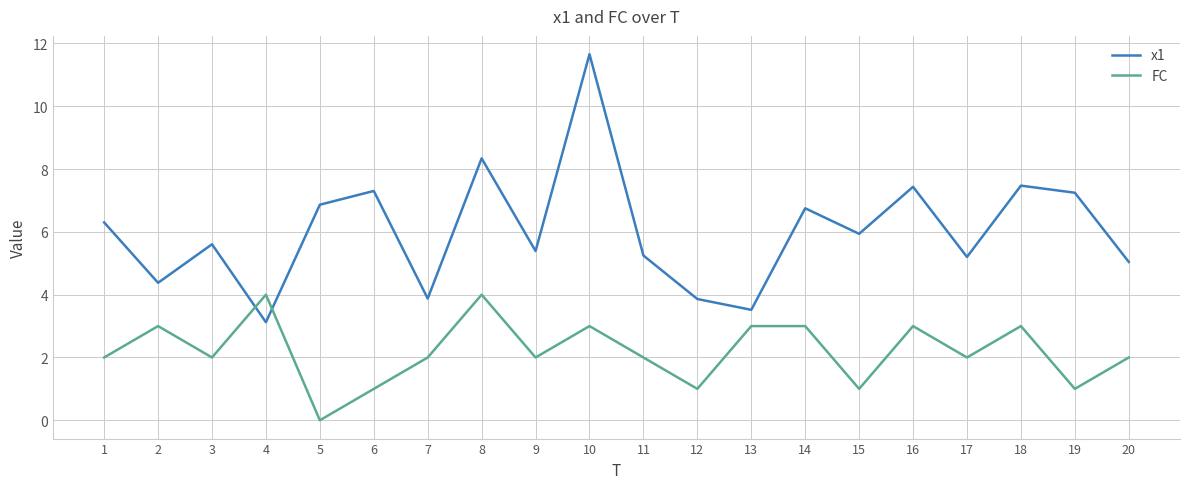

Which category has the lowest value across all series?

5